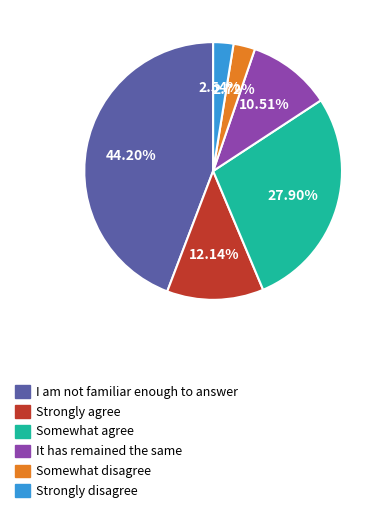

What percentage is NOT represented by Strongly disagree?

97.5%